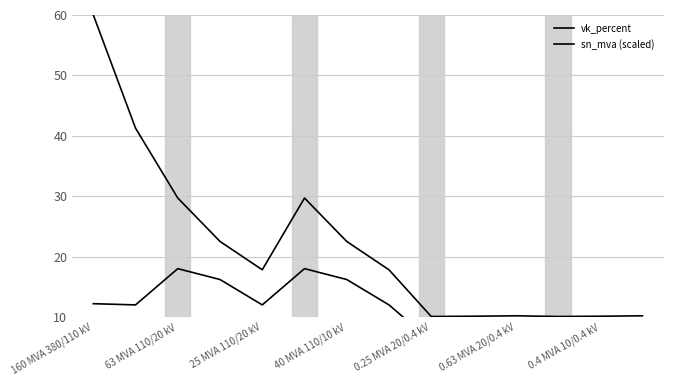

What is the approximate value of vk_percent at 7?

12.0